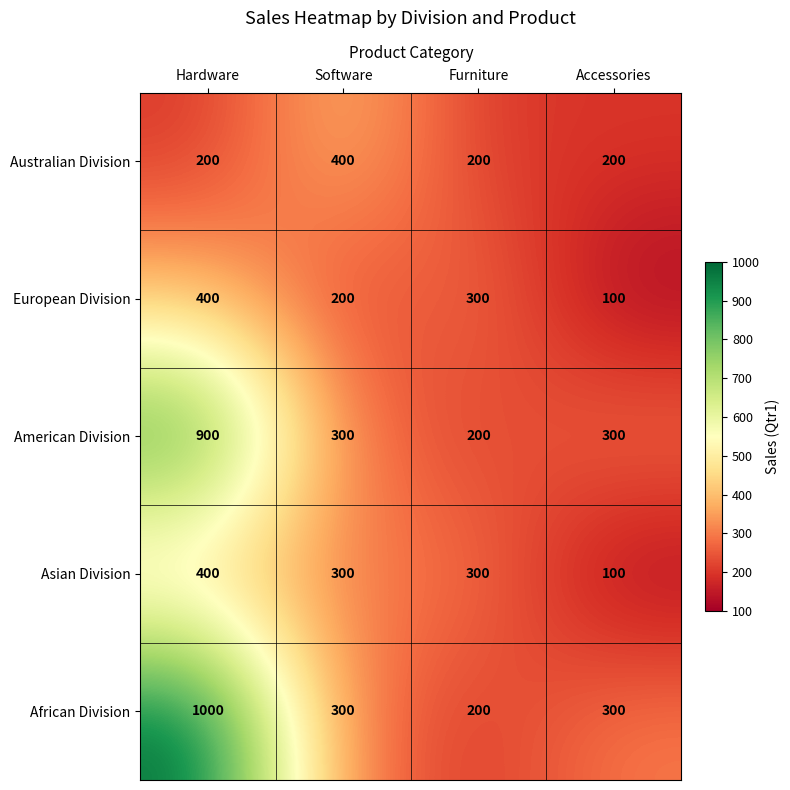

Reading left to right, transcribe all the data shown in this chart.

Australian Division: 200	400	200	200
European Division: 400	200	300	100
American Division: 900	300	200	300
Asian Division: 400	300	300	100
African Division: 1000	300	200	300